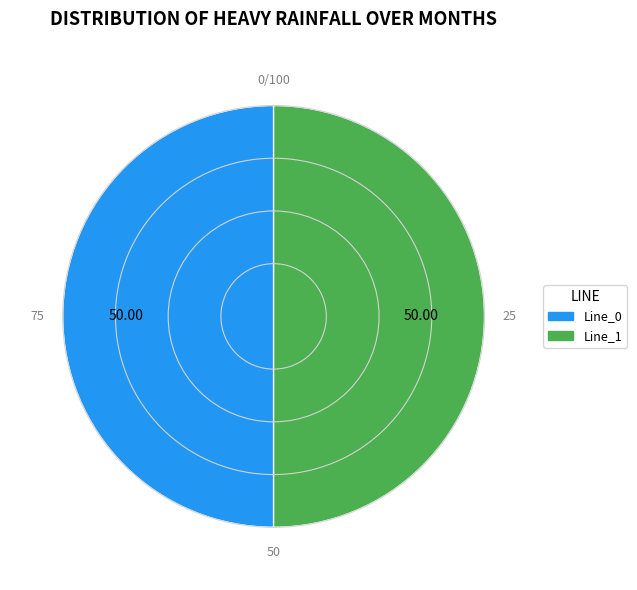

Combined, do Line_0 and Line_1 account for over 50%?

Yes